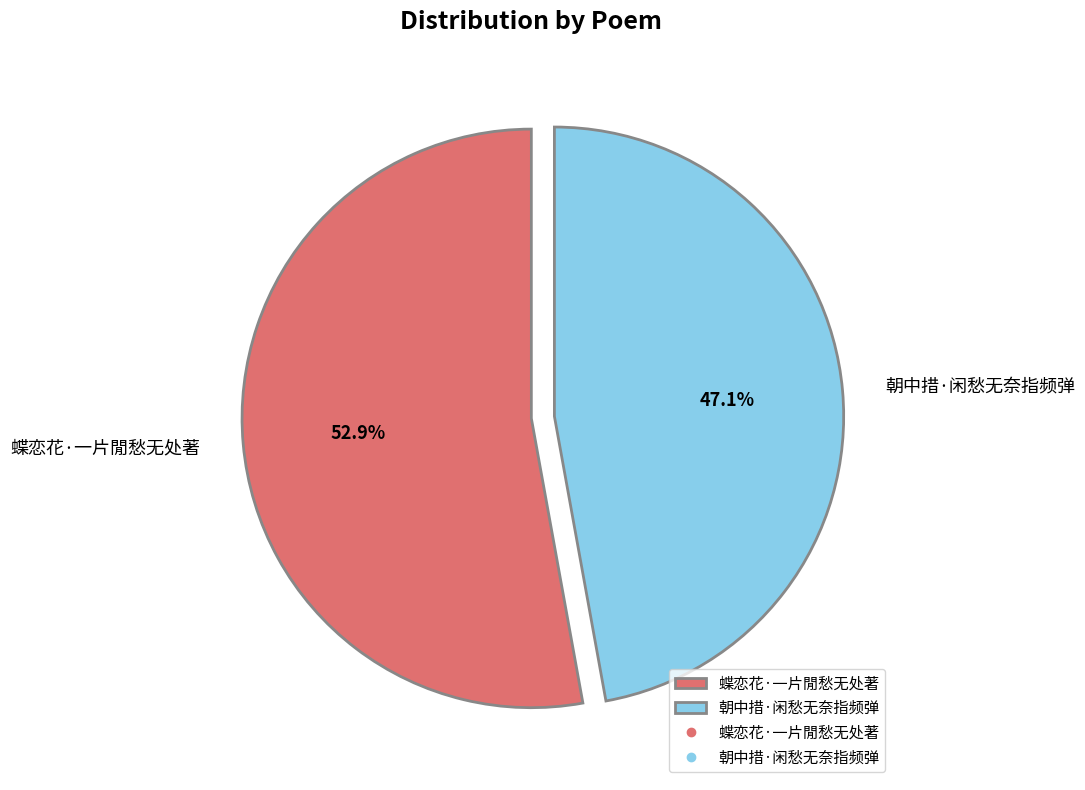

True or false: 朝中措·闲愁无奈指频弹 accounts for 39% of the total.

False